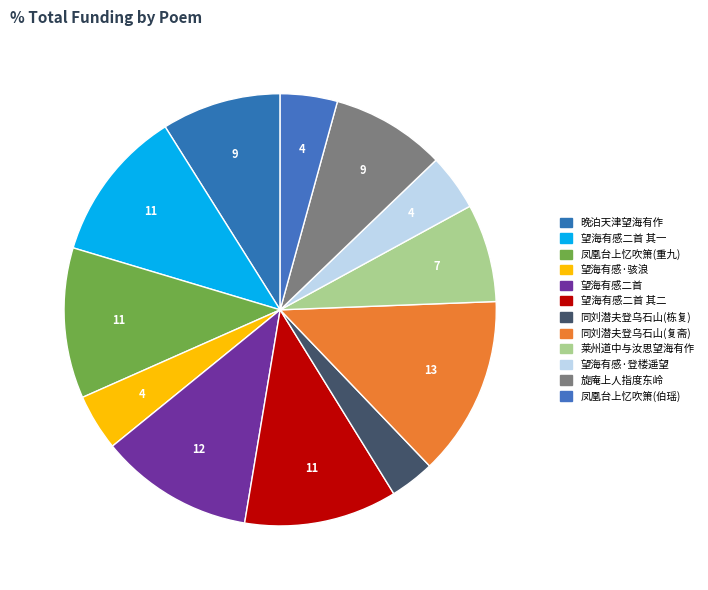

How many segments does this pie chart have?

12